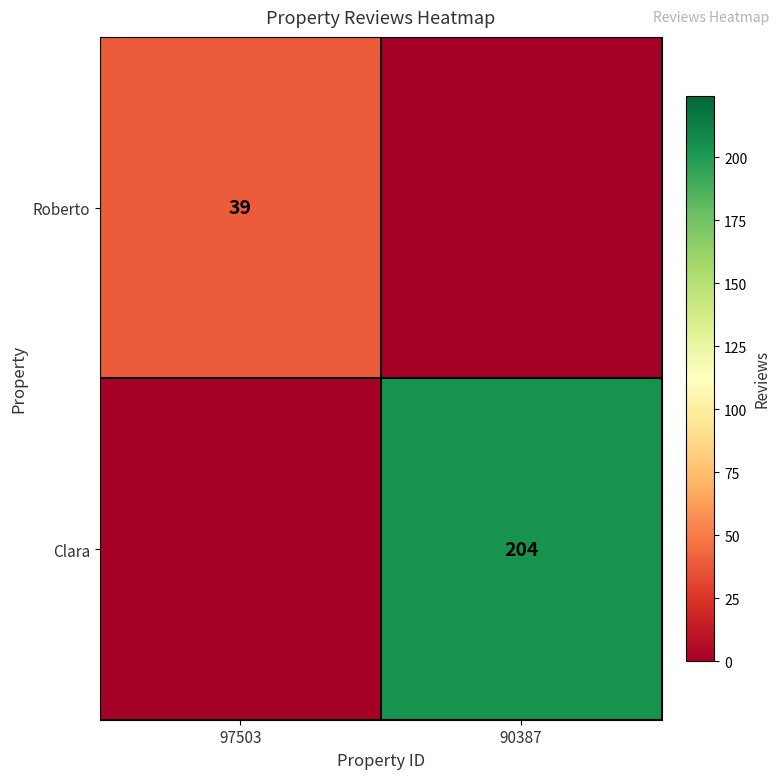

Is it true that Roberto equals 17 at 97503?

False